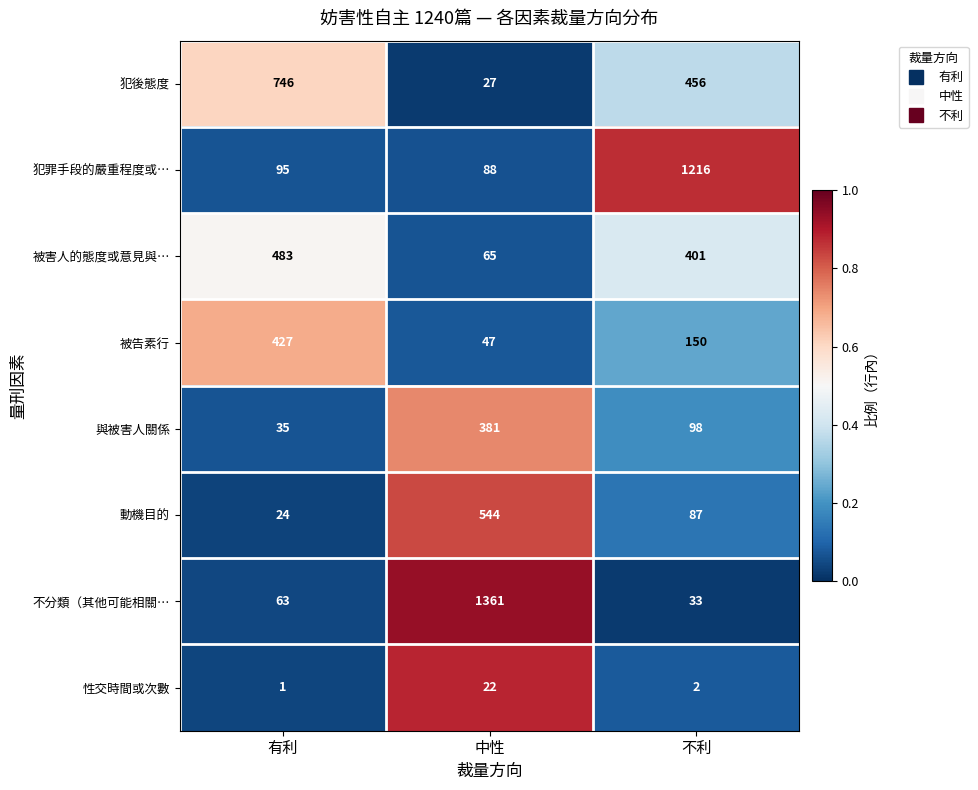

Rank the series by their maximum value, from highest to lowest.

不分類（其他可能相關…, 犯罪手段的嚴重程度或…, 犯後態度, 動機目的, 被害人的態度或意見與…, 被告素行, 與被害人關係, 性交時間或次數